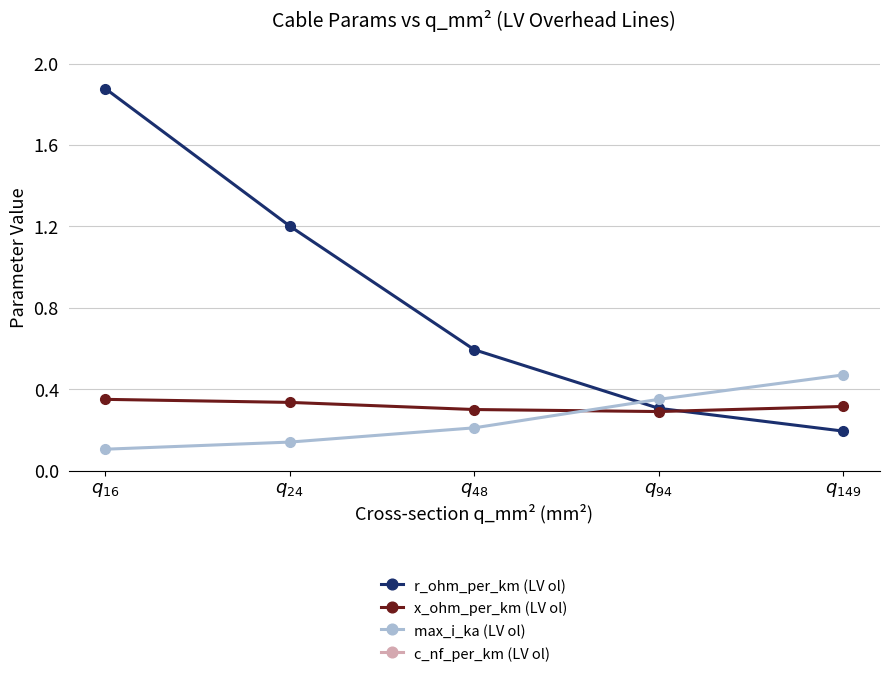

Which label corresponds to the smallest value in the chart?

$q_{16}$